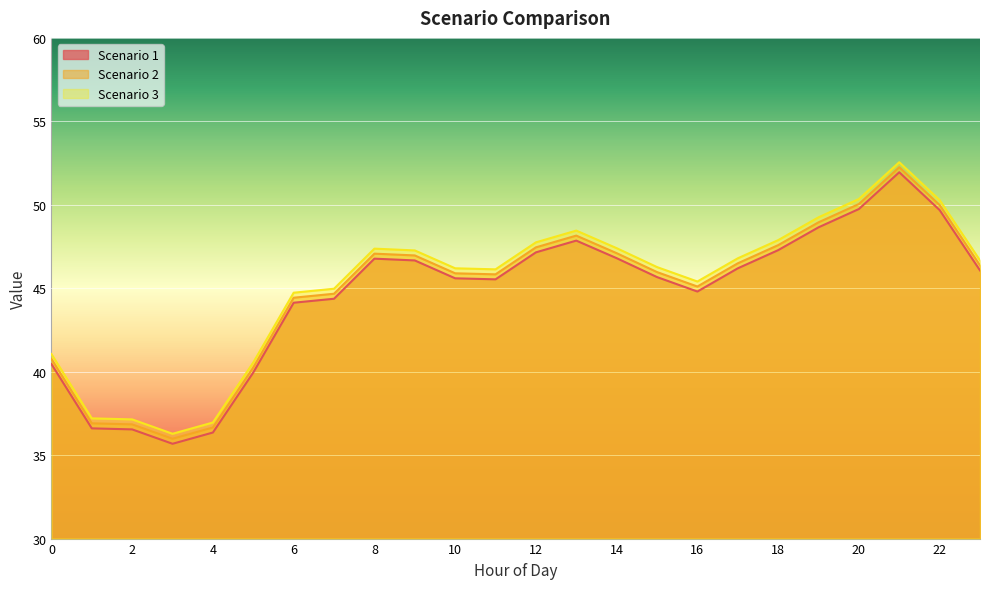

Which category has the highest value in the Scenario 2 series?

21